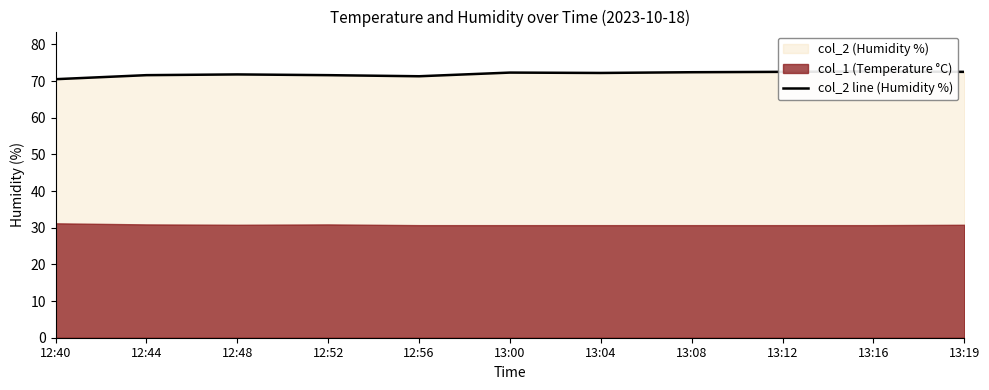

How many interior local peaks (higher than both neighbors) does the data have?

3